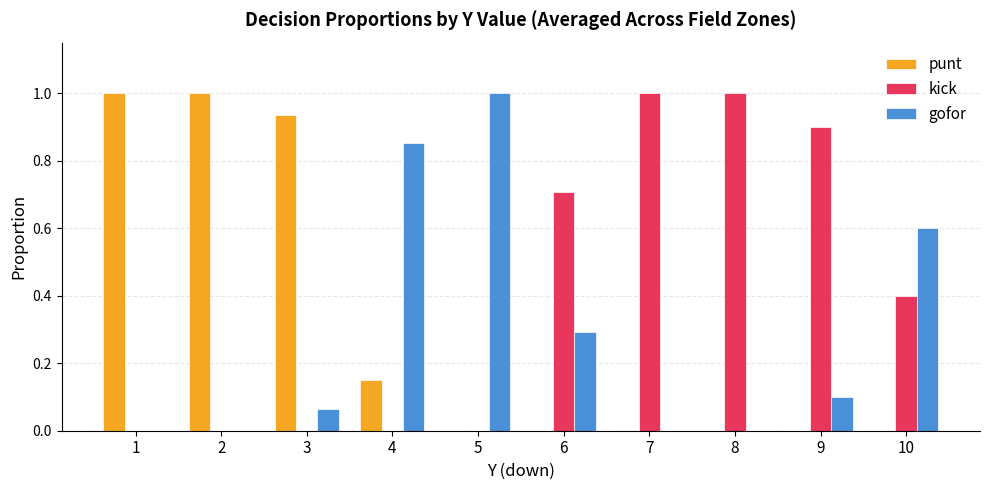

How many groups of bars are there?

10